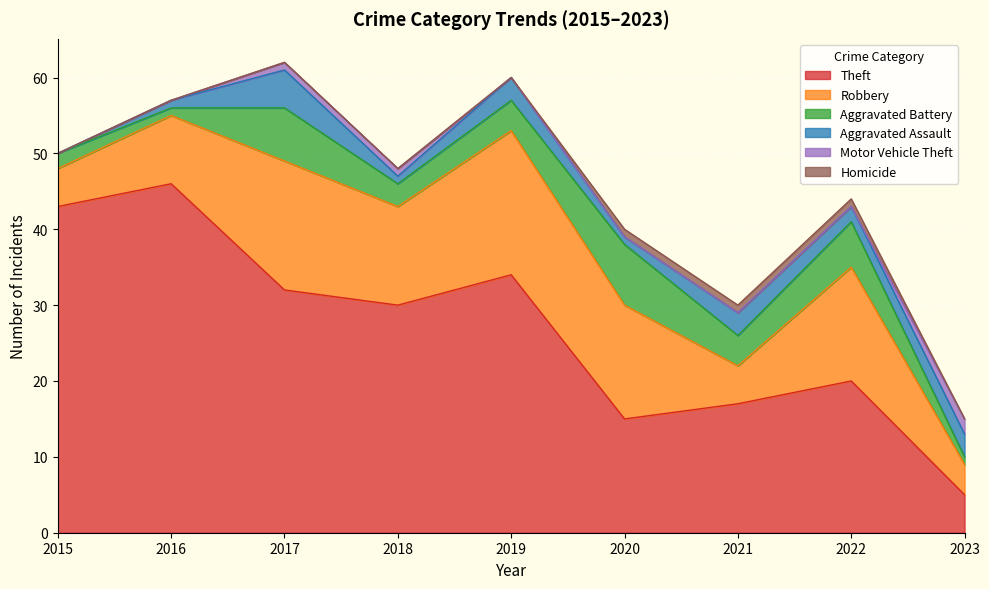

What is the total value across all series at 2016?

57